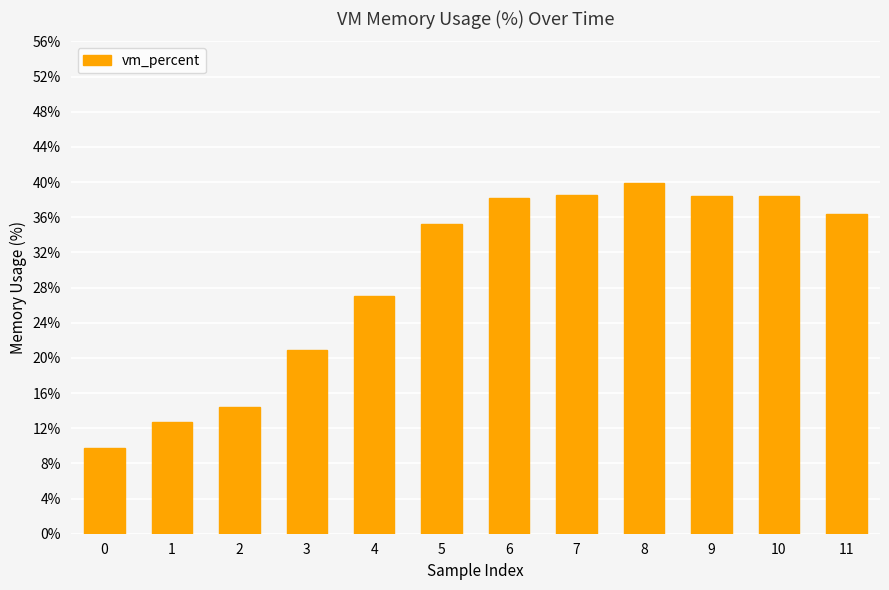

What is the change in value from 2 to 9?

+24.0